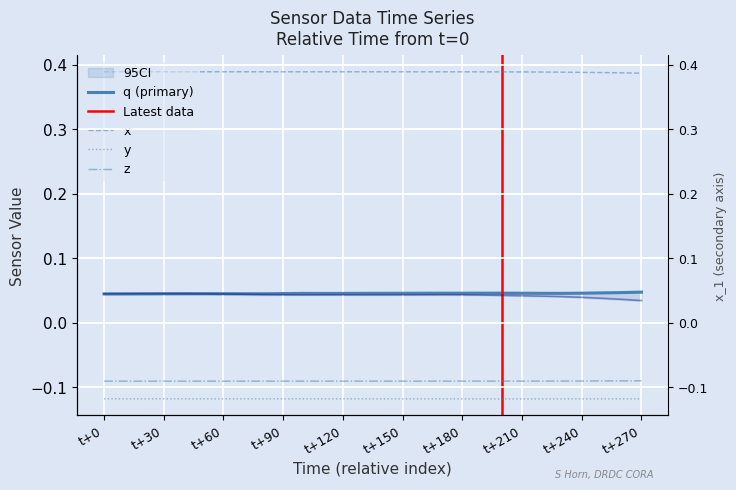

Does the chart display data point markers on the line(s)?

No